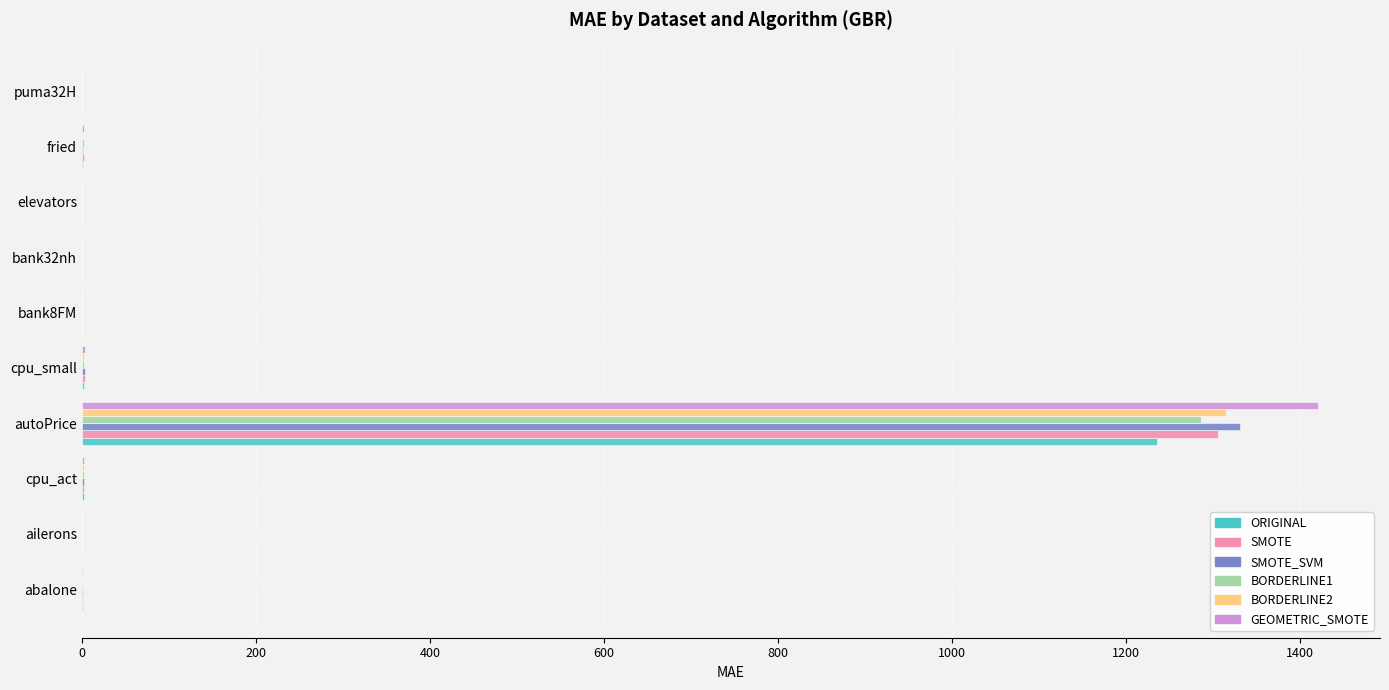

Which series changed the most between autoPrice and bank8FM?

GEOMETRIC_SMOTE